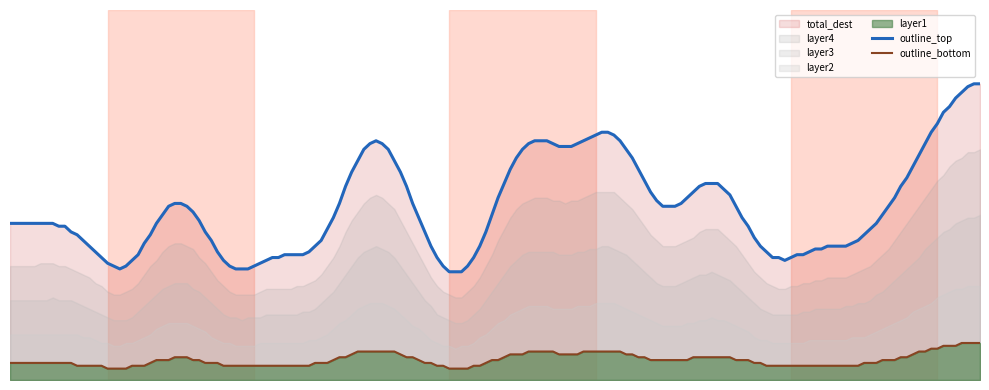

Read the layer2 value at 6, to the nearest 10.

10